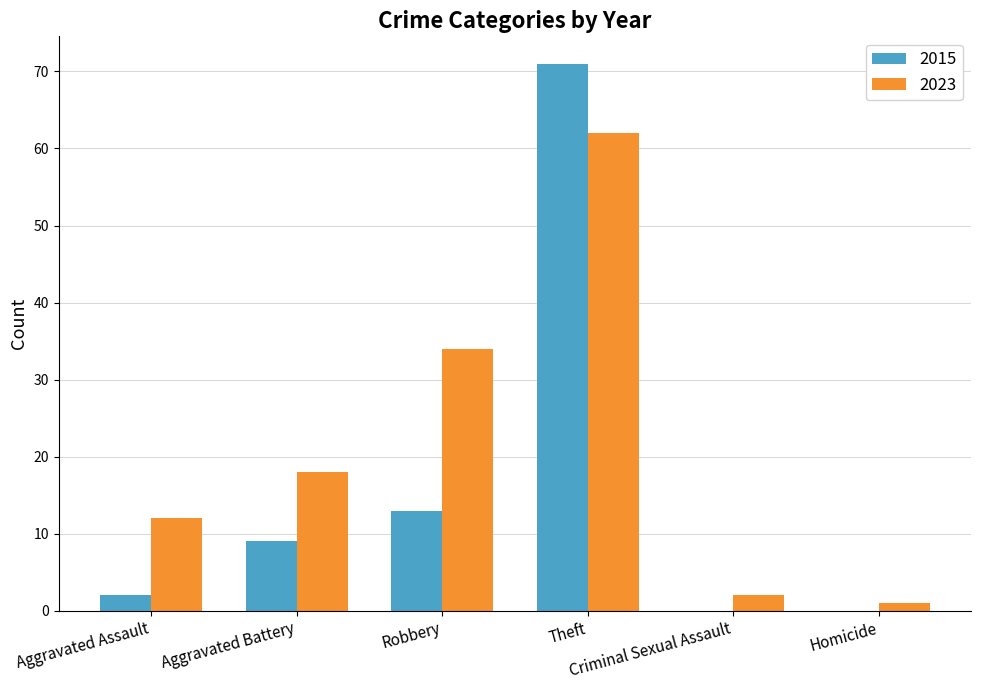

The value of 2015 at Criminal Sexual Assault is -25. True or false?

False